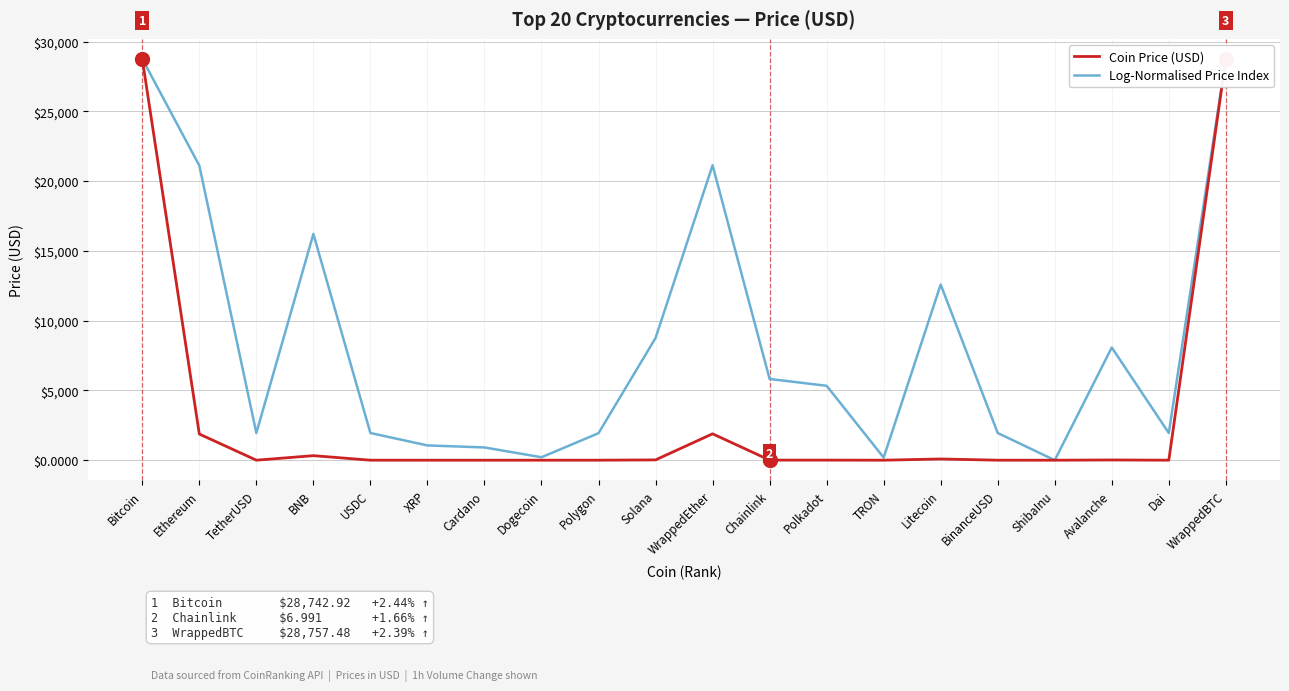

What is the total value across all series at Chainlink?

5828.5